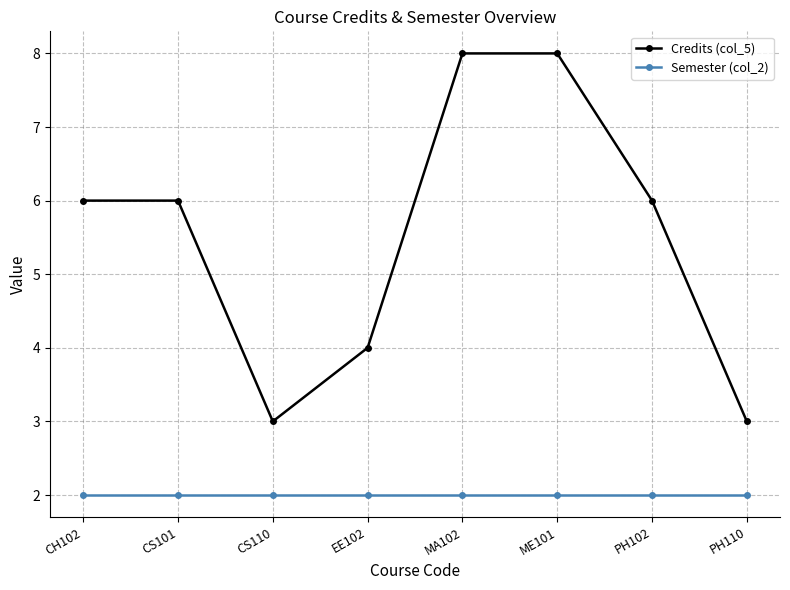

Rank the series by their average value, from lowest to highest.

Semester (col_2), Credits (col_5)